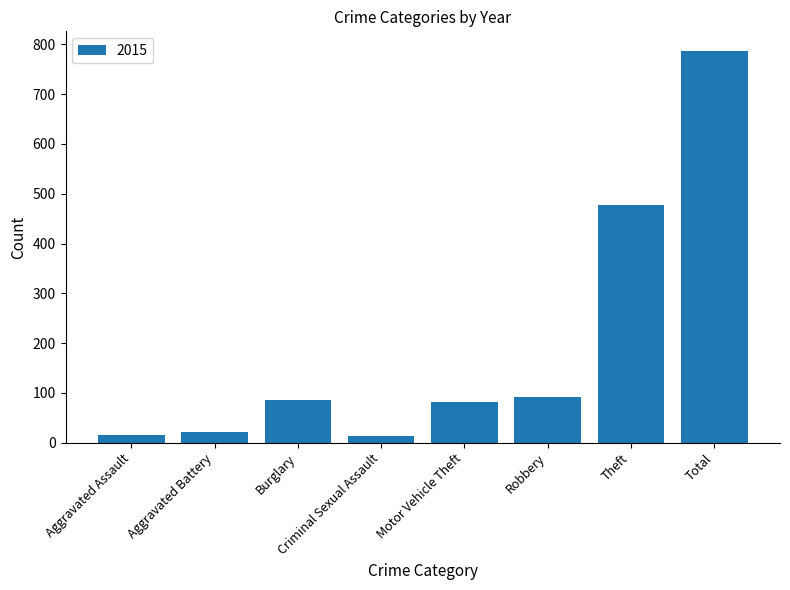

At which label is the value closest to 400?

Theft